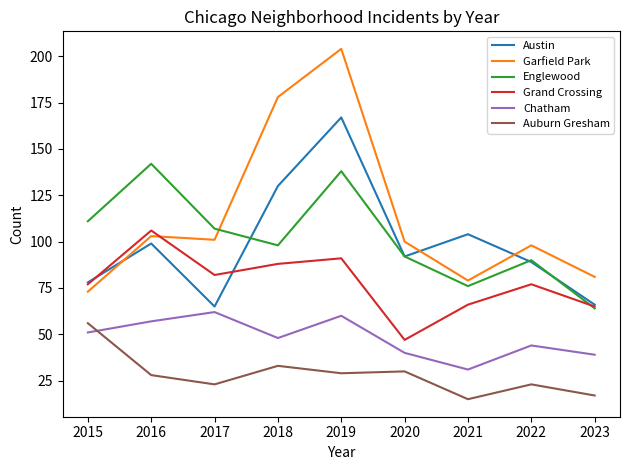

Is it true that Garfield Park equals 79 at 2021?

True